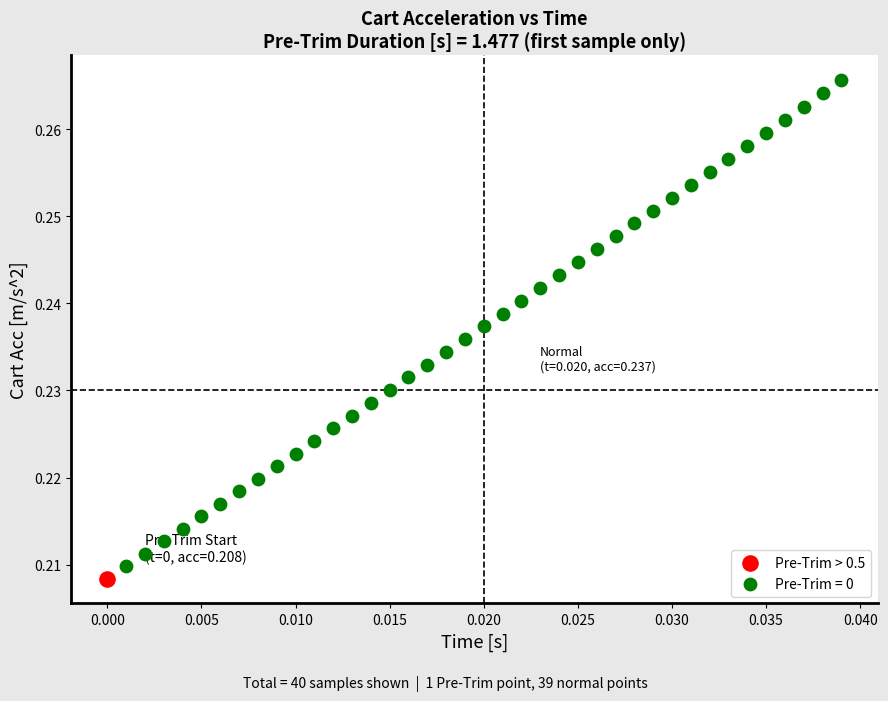

What are all the series names shown in the legend?

Pre-Trim > 0.5, Pre-Trim = 0